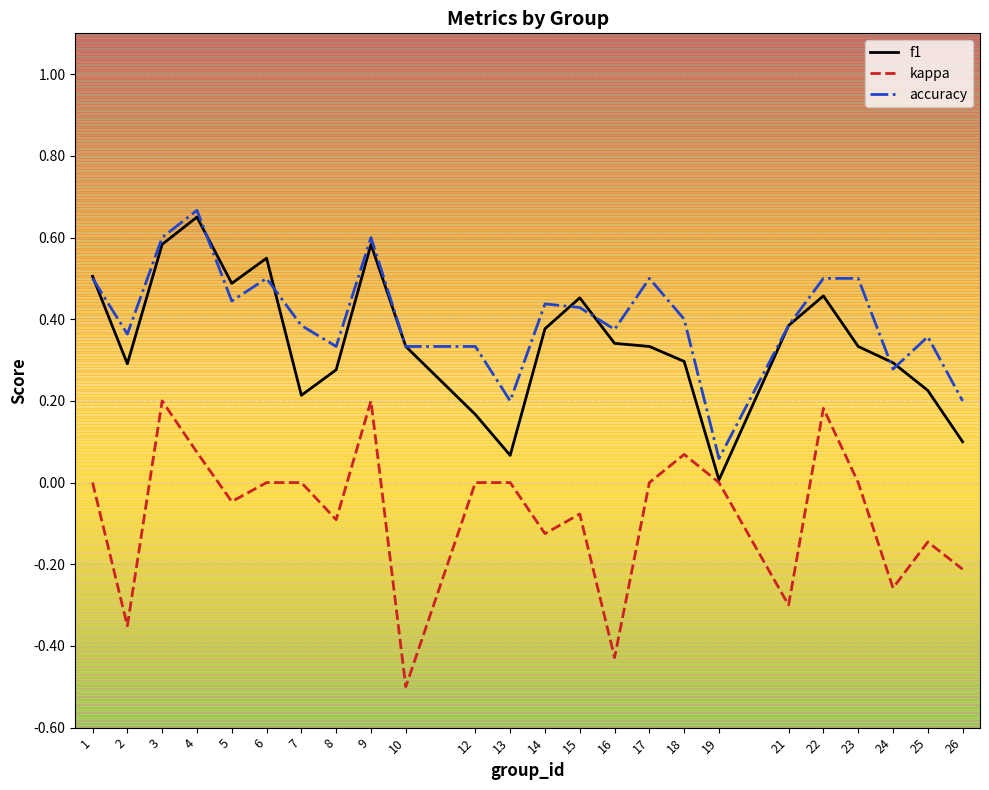

What is the total value across all series at 23?

0.8